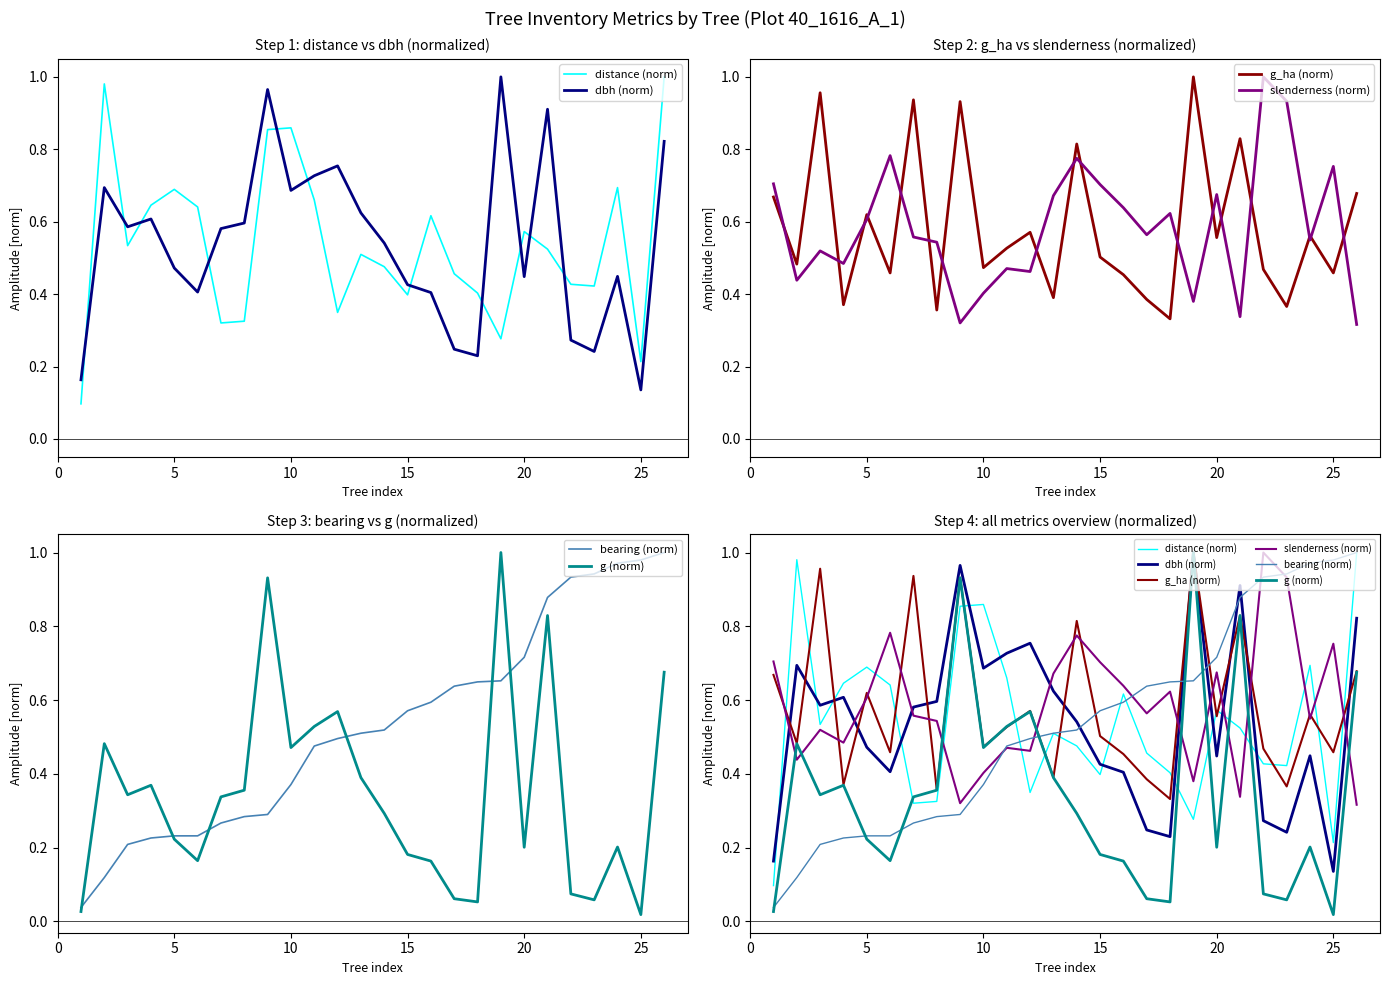

What is the sum of all slenderness (norm) values?

15.2